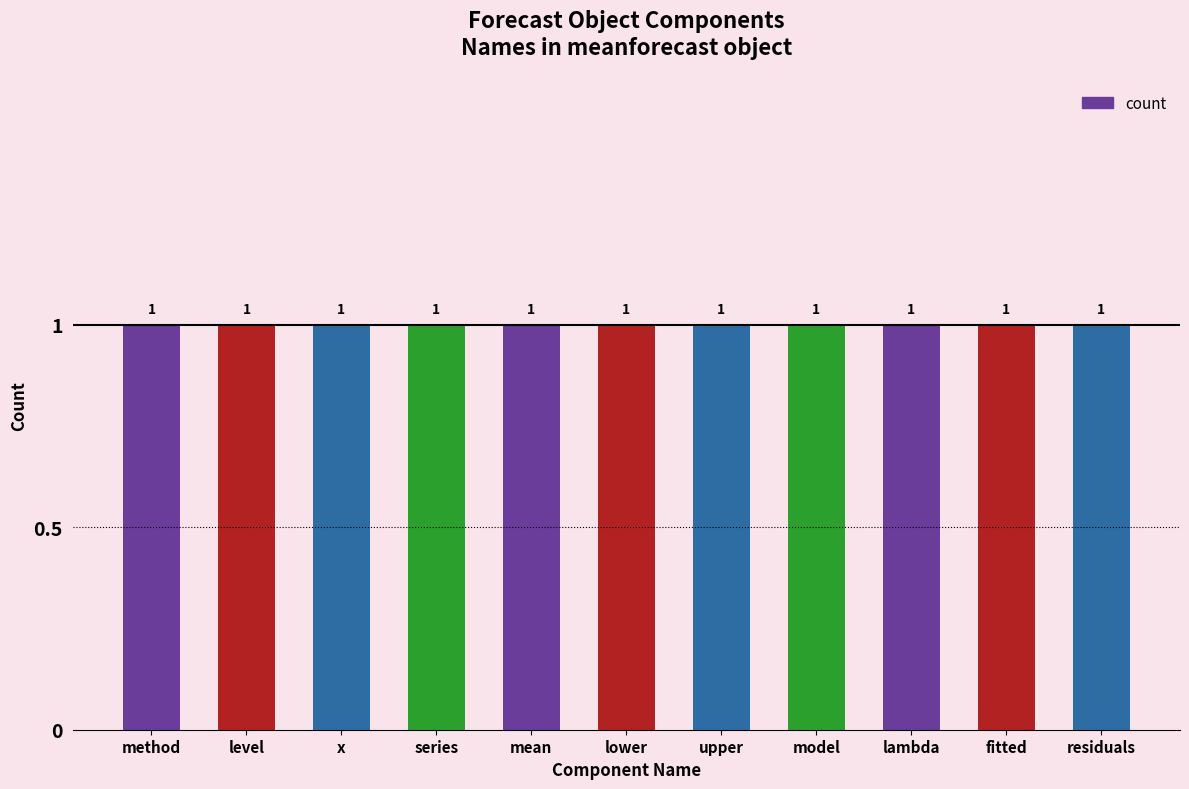

At which label does fitted reach its peak?

mean